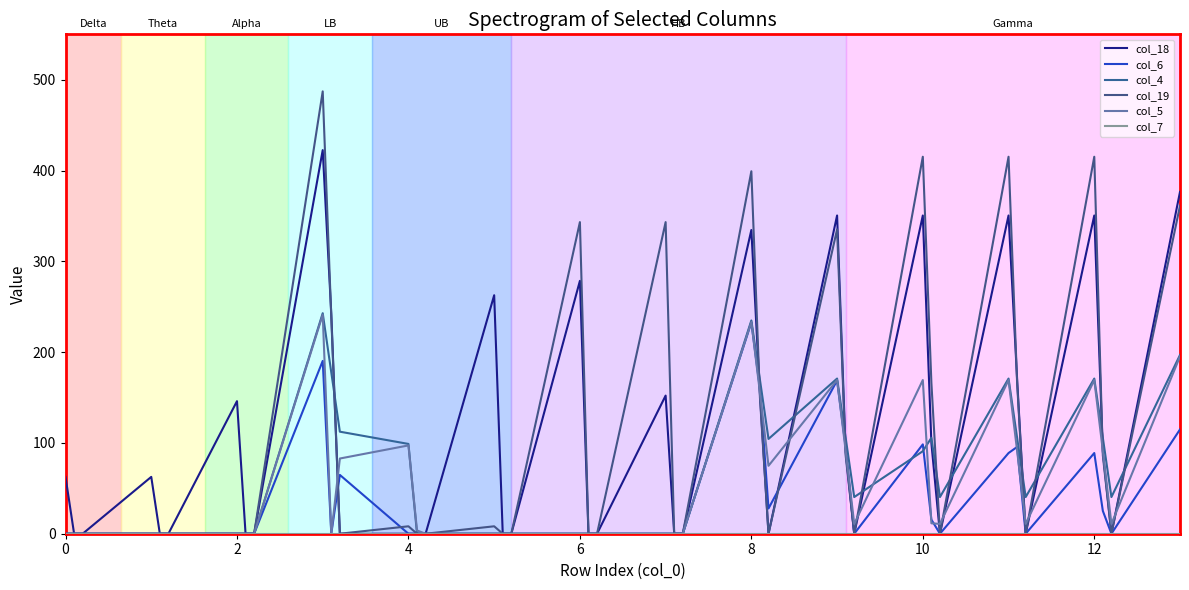

How many lines are shown in the chart?

6